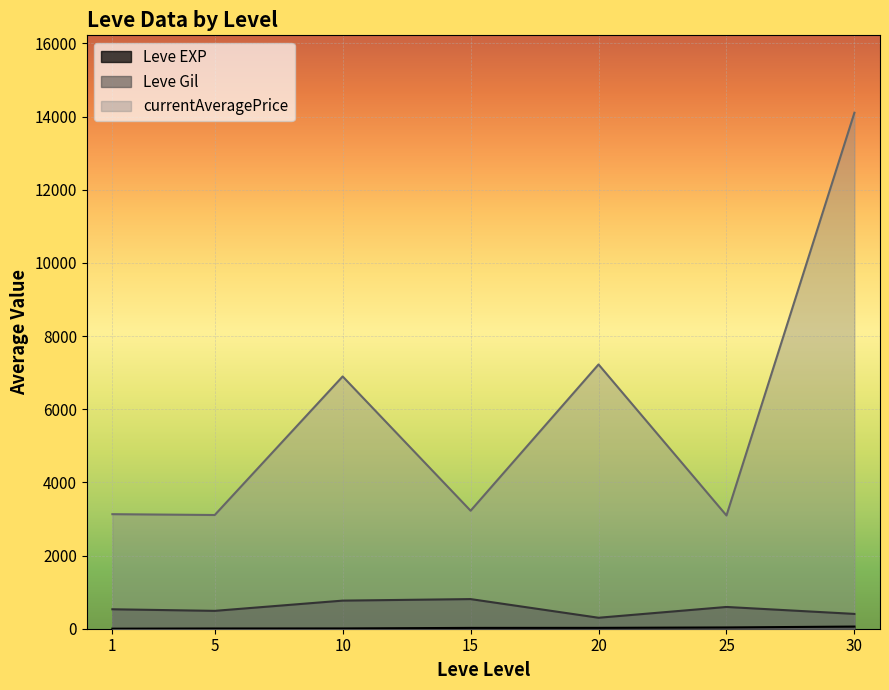

What is the highest value of the currentAveragePrice series?

14105.5